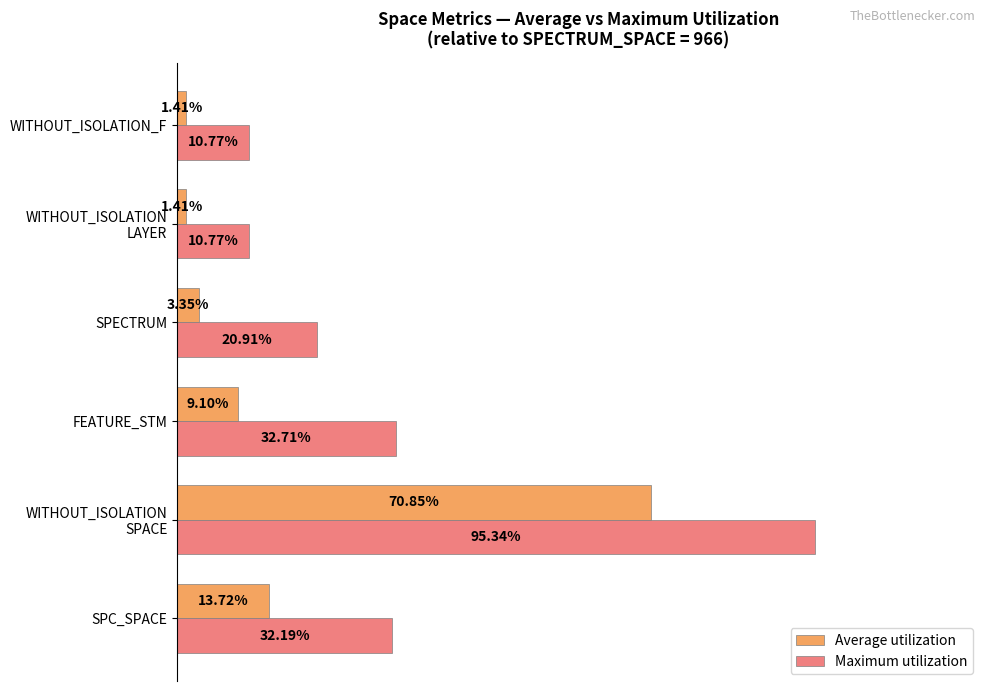

Is the value of Average utilization at WITHOUT_ISOLATION_F greater than the value of Maximum utilization at SPECTRUM?

No